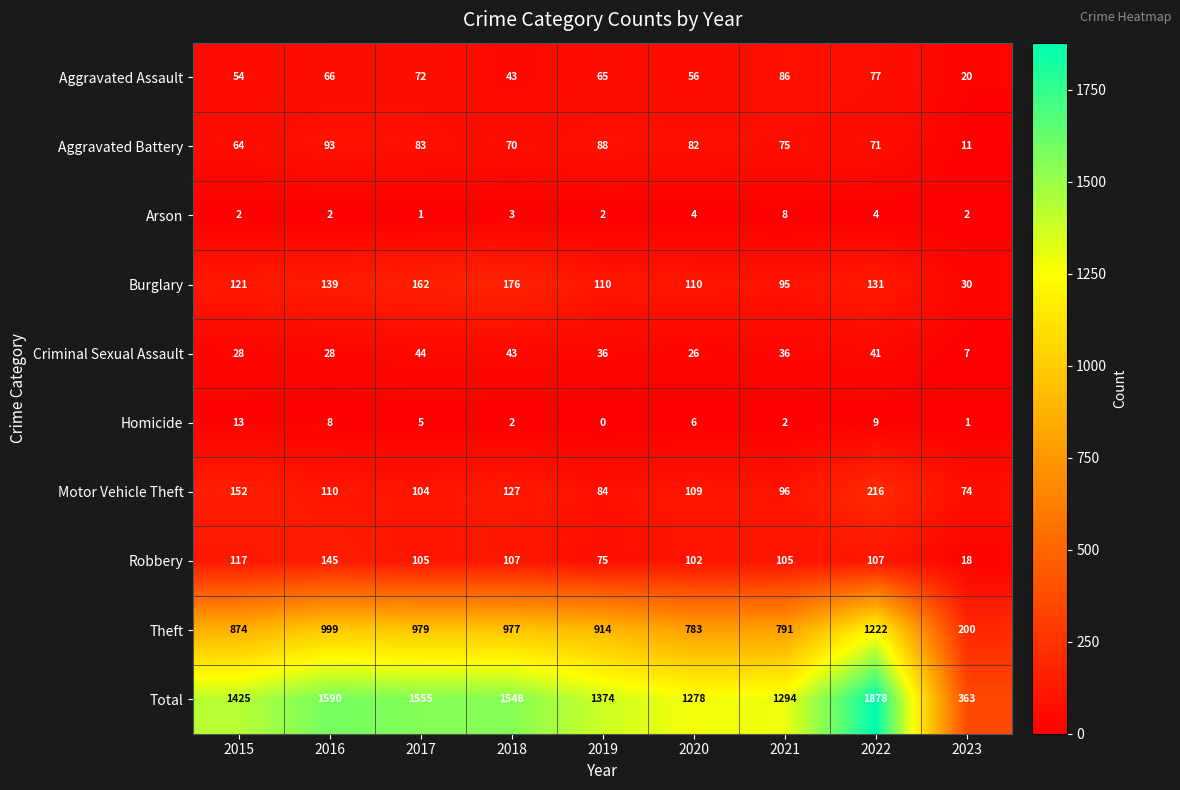

What value does the Aggravated Battery series have at 2018?

70